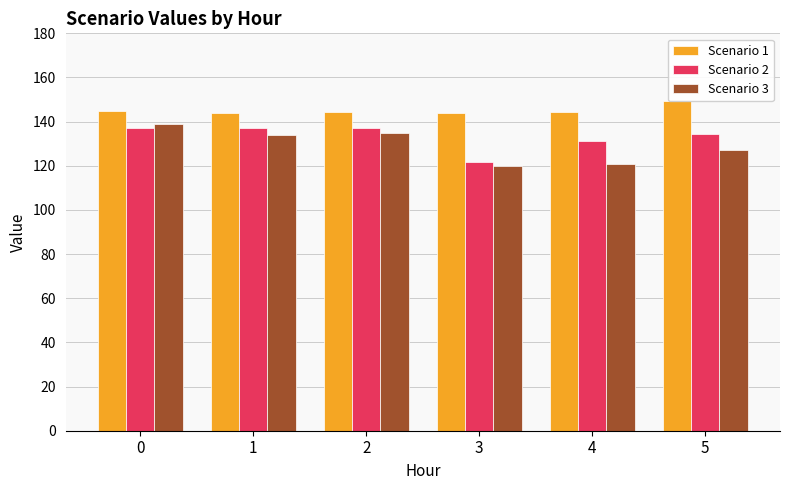

What is the difference between the highest and lowest values at 2?

9.5